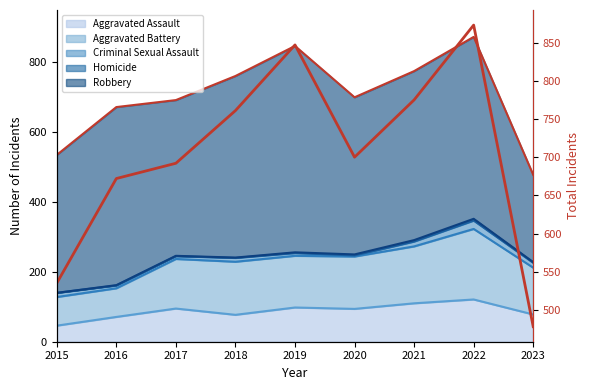

Where is the first local maximum?

2019